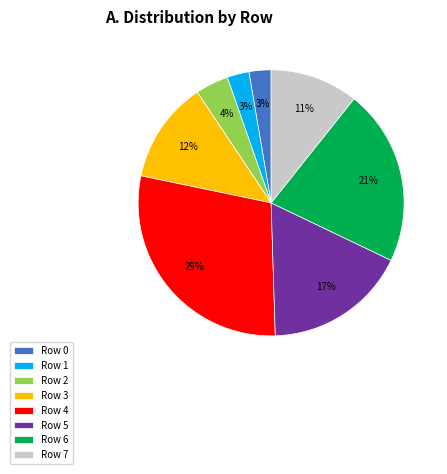

How many slices are in this pie chart?

8